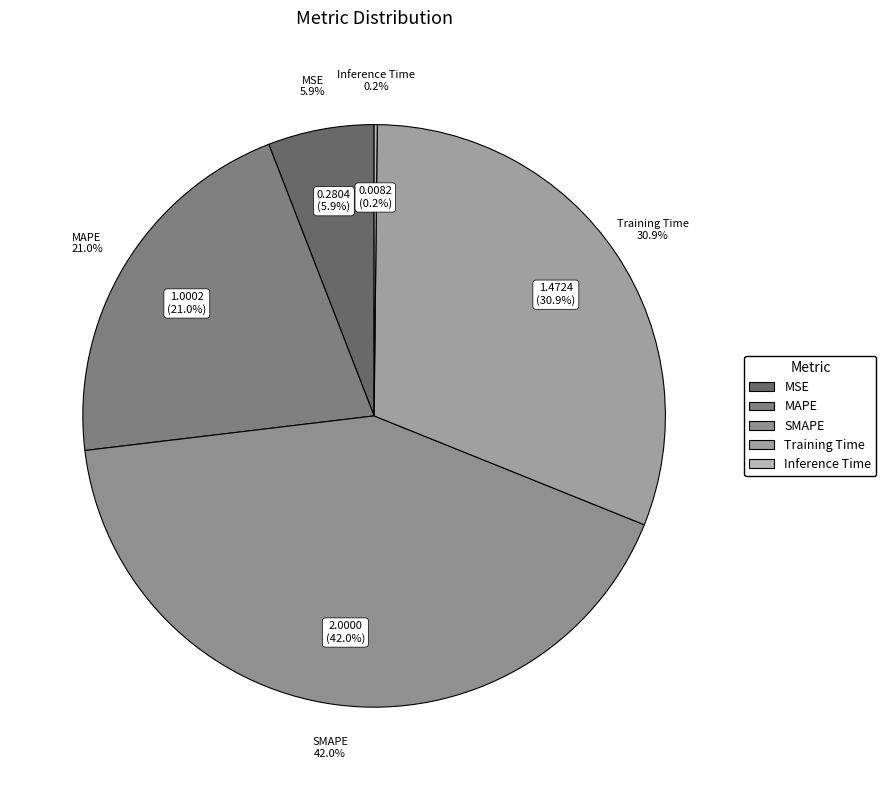

Is it true that MSE is 1% of the pie?

False